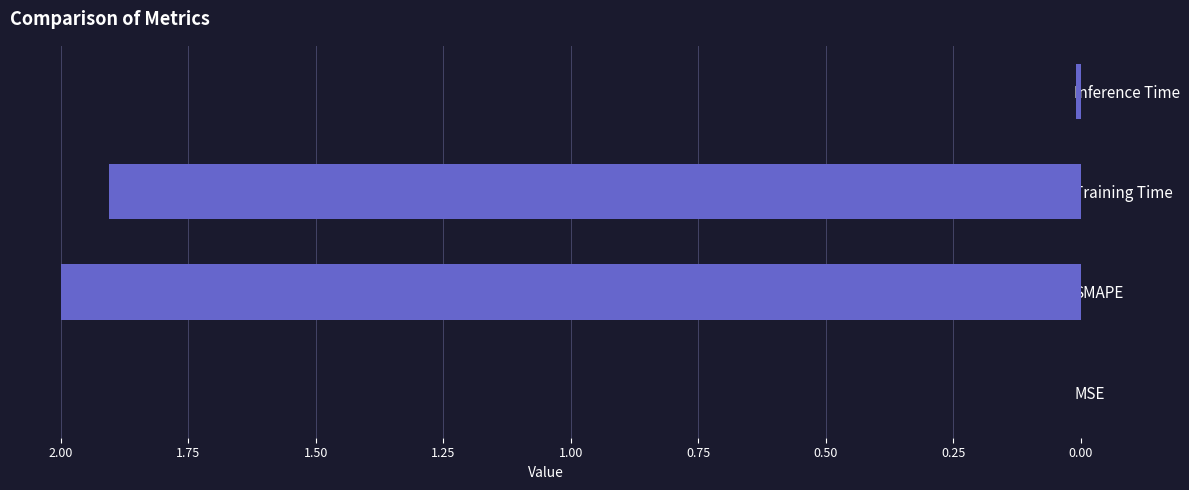

Where is the data nearest to the value 1?

Training Time